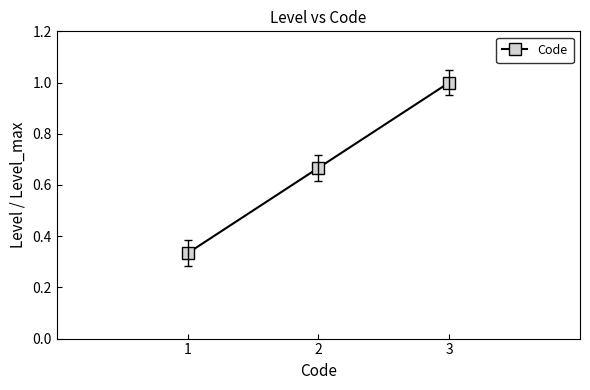

What is the approximate value at 3?

1.0